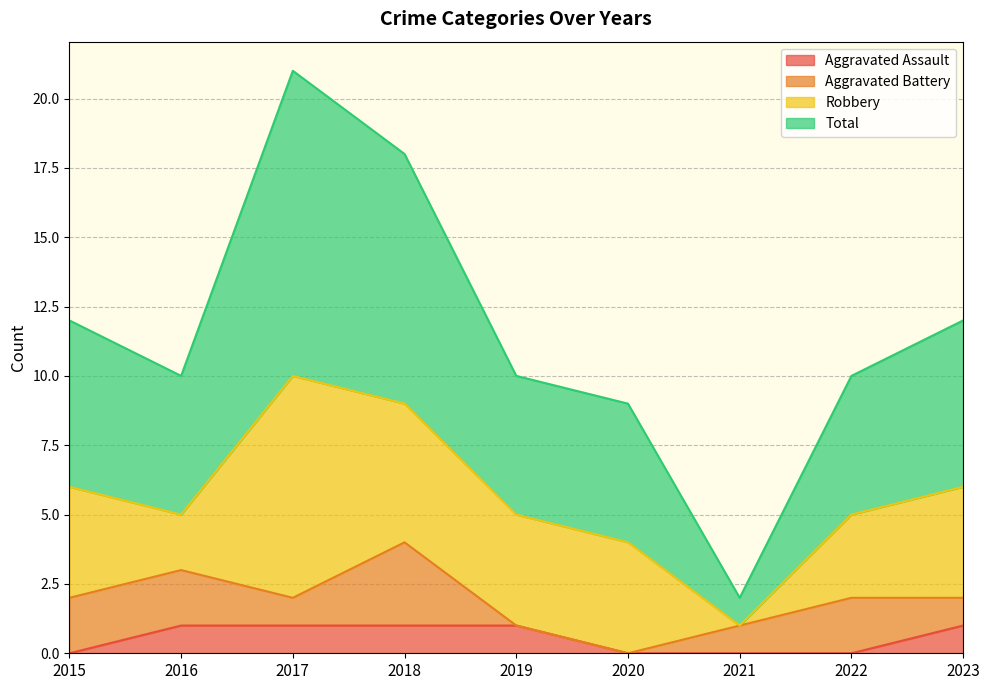

What is the difference between the highest and lowest values at 2019?

9